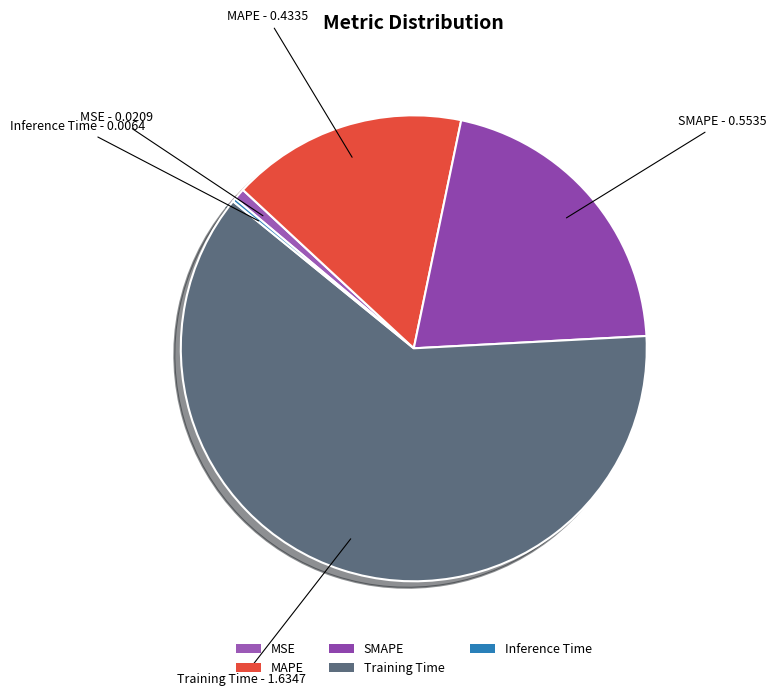

Combined, do MSE and SMAPE account for over 50%?

No